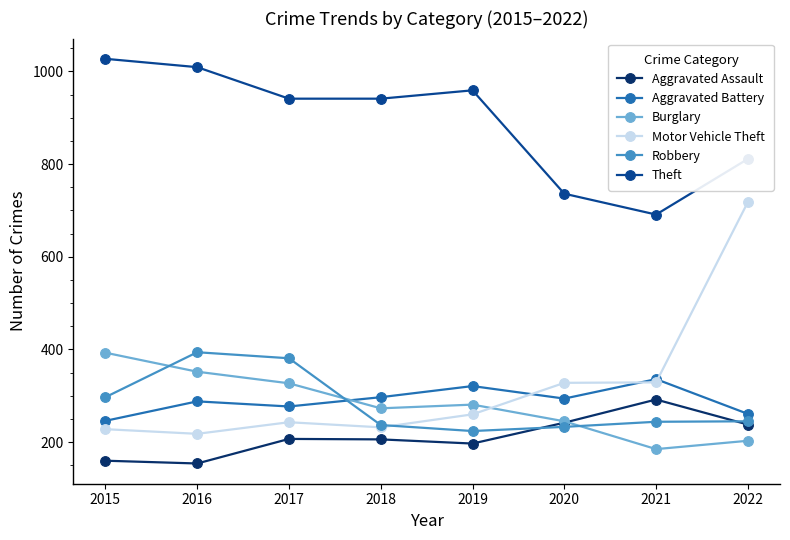

What is the spread (max minus min) of values at 2016?

855